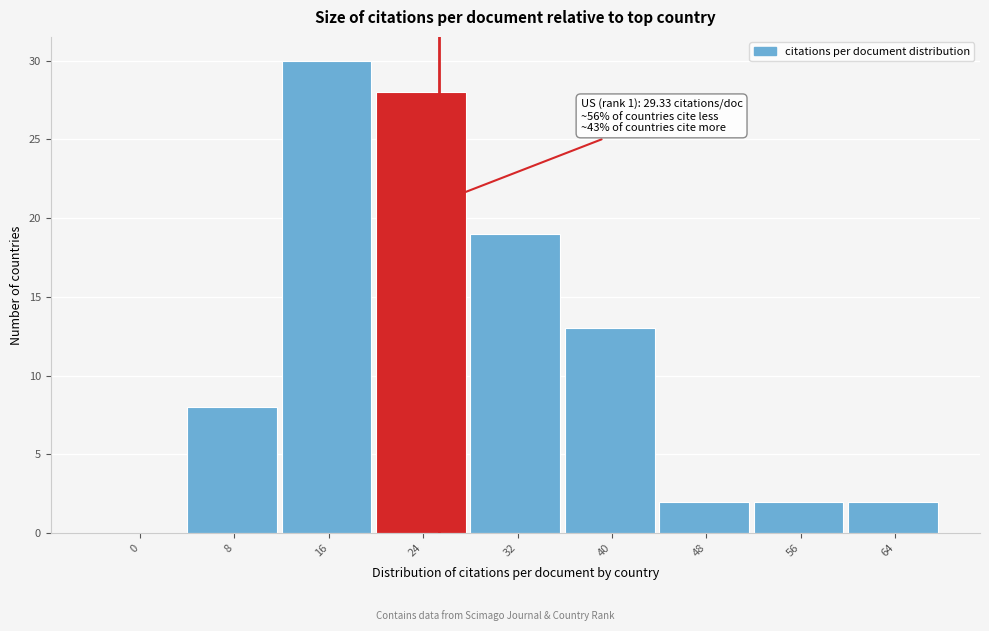

Reading right to left, transcribe all the data shown in this chart.

64=2	56=2	48=2	40=13	32=19	24=28	16=30	8=8	0=0